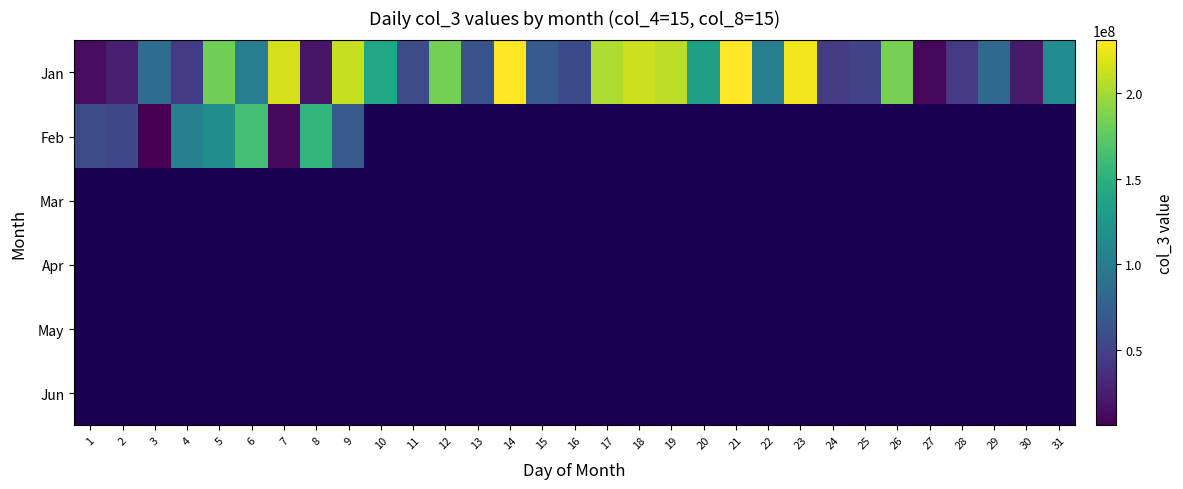

Which category has the highest value across all series?

14